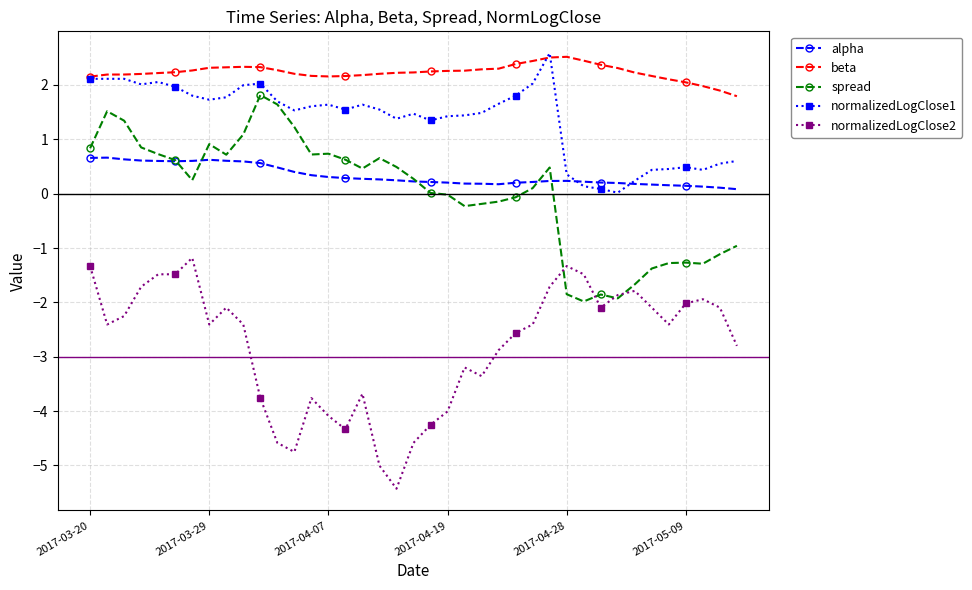

What is the minimum value shown in the chart?

-5.4